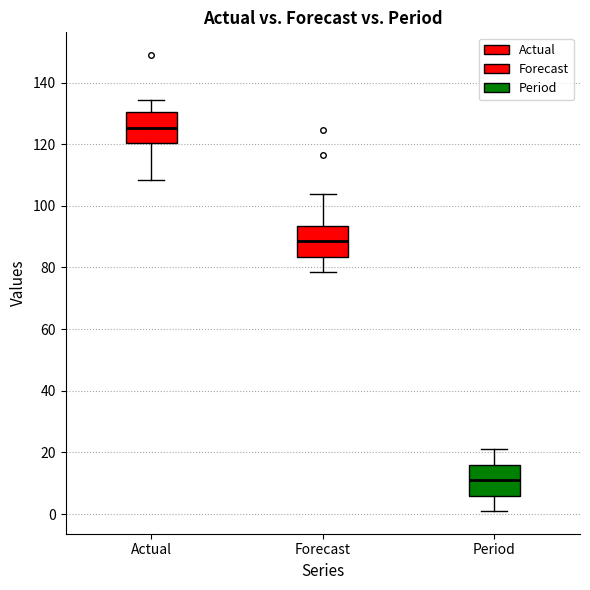

Reading left to right, transcribe this box plot: for each box, give where its median line is, the range the box spans, and where its two whiskers end, as read against the y-axis. The values are not printed on the chart, so give them approximately, as read against the axis.

Actual: median 126, box 120 to 130, whiskers 108 to 134
Forecast: median 88, box 84 to 94, whiskers 78 to 104
Period: median 12, box 6 to 16, whiskers 2 to 22